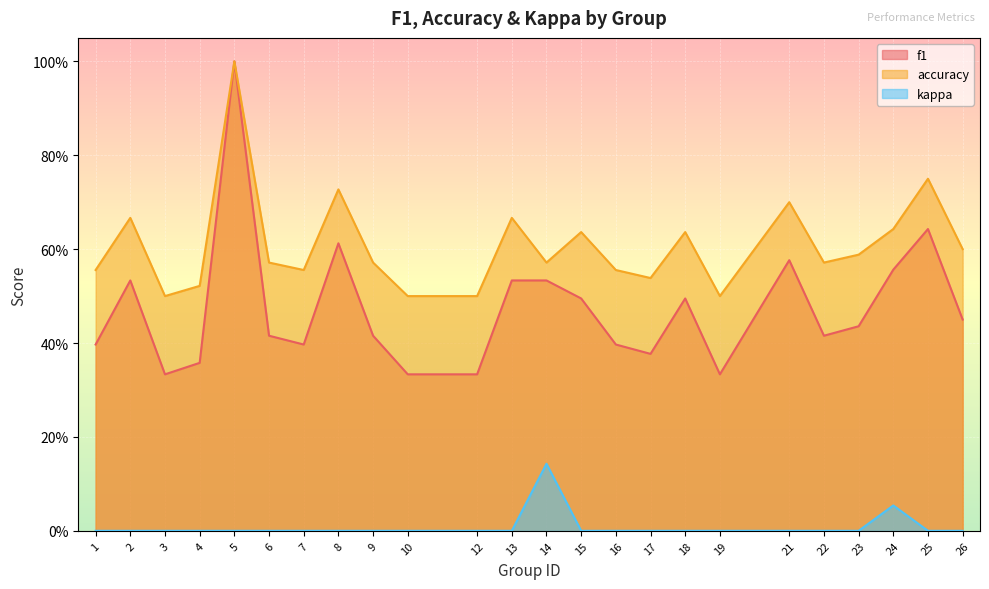

At which category does f1 reach its first local valley?

3